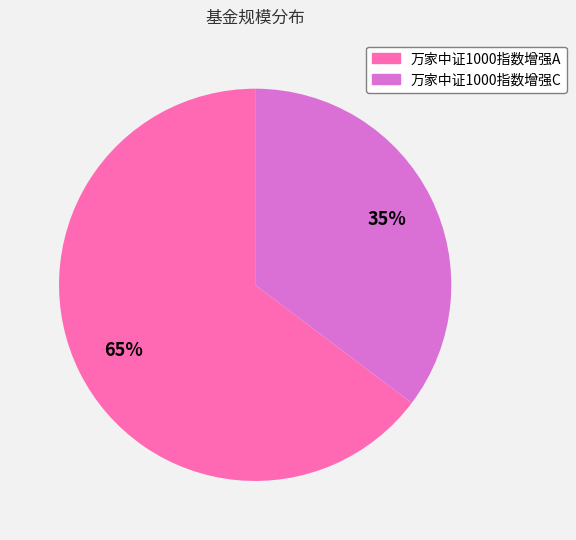

To the nearest percent, what percentage of the pie is 万家中证1000指数增强C?

35%